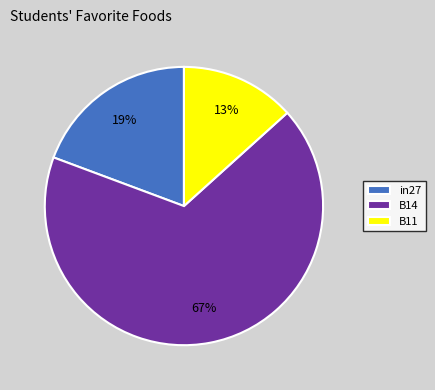

Combined, do B14 and B11 account for over 50%?

Yes